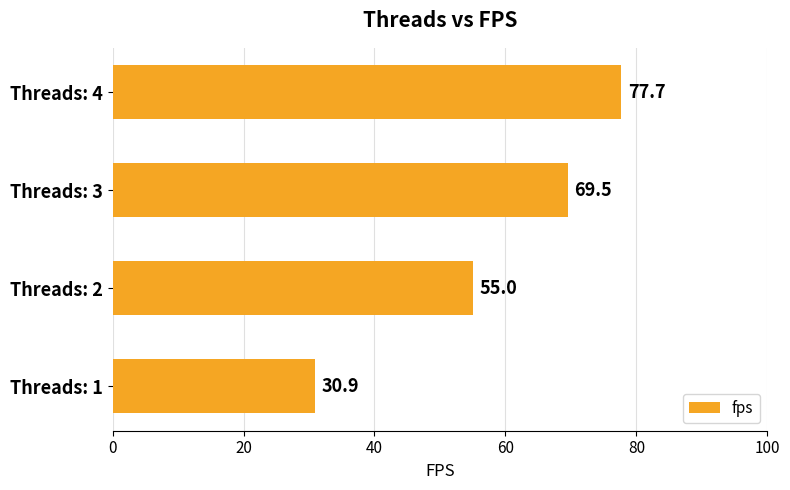

What is the difference between the second highest and second lowest values?

14.5